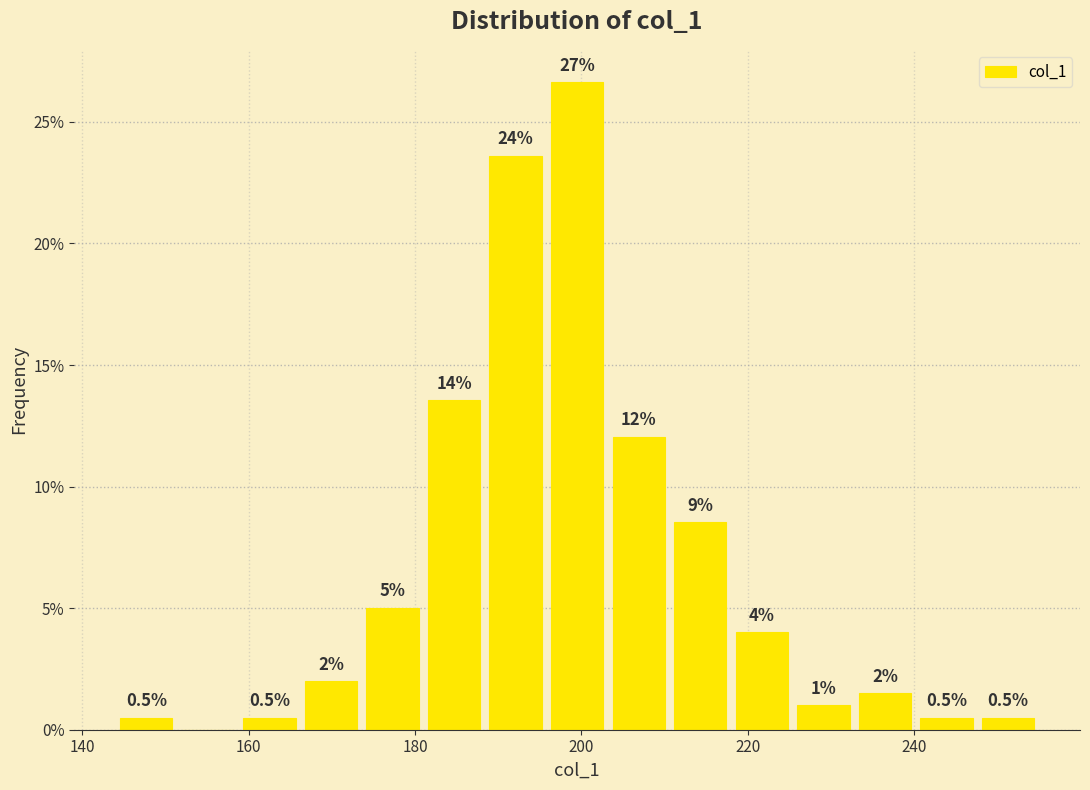

Read against the x-axis, roughly where is the centre of the tallest bar?

200